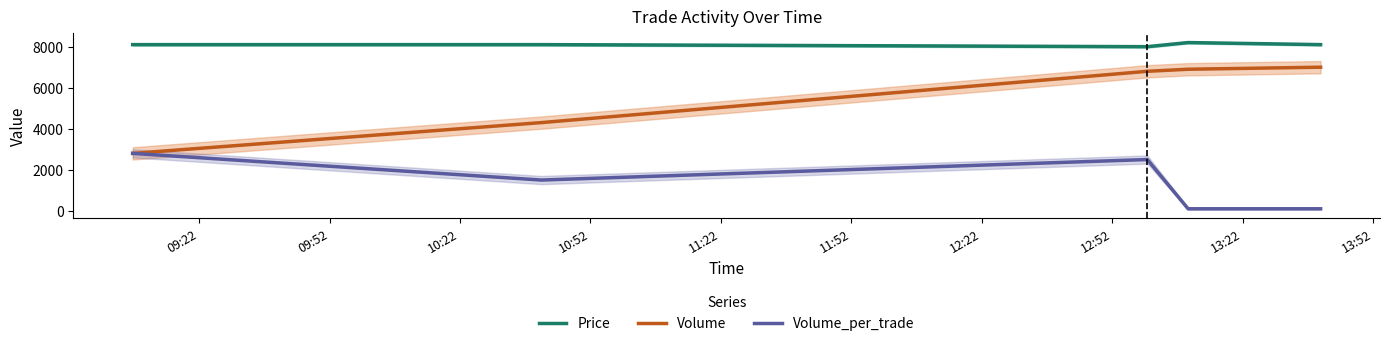

What is the sum of all Volume values?

27800